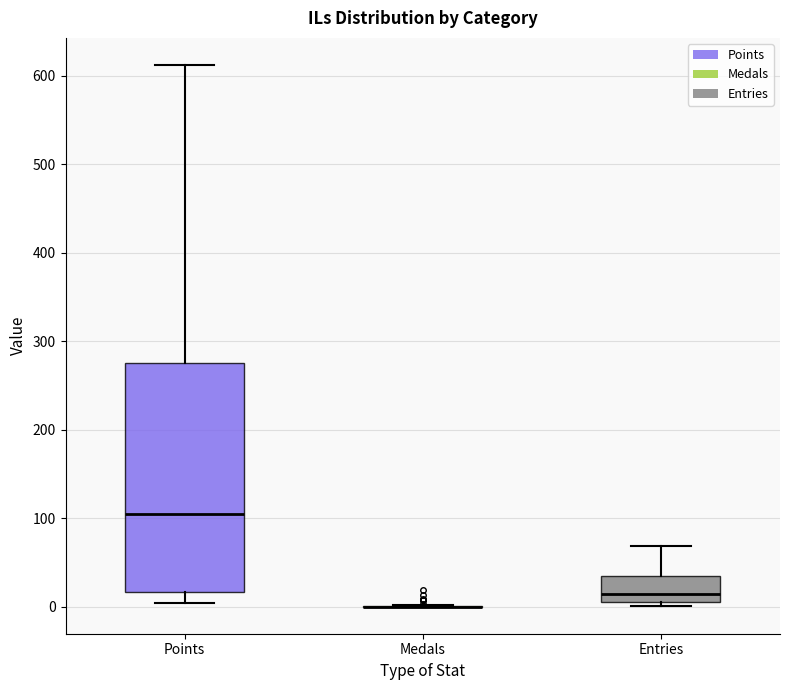

Which box is the tallest, from its lower edge to its upper edge?

Points